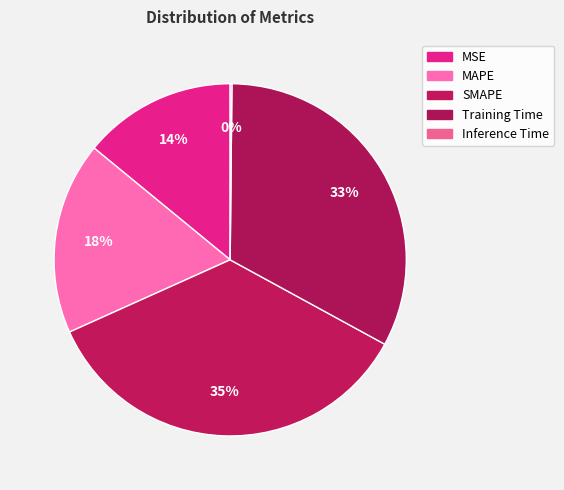

Rank the categories by value from lowest to highest.

Inference Time, MSE, MAPE, Training Time, SMAPE